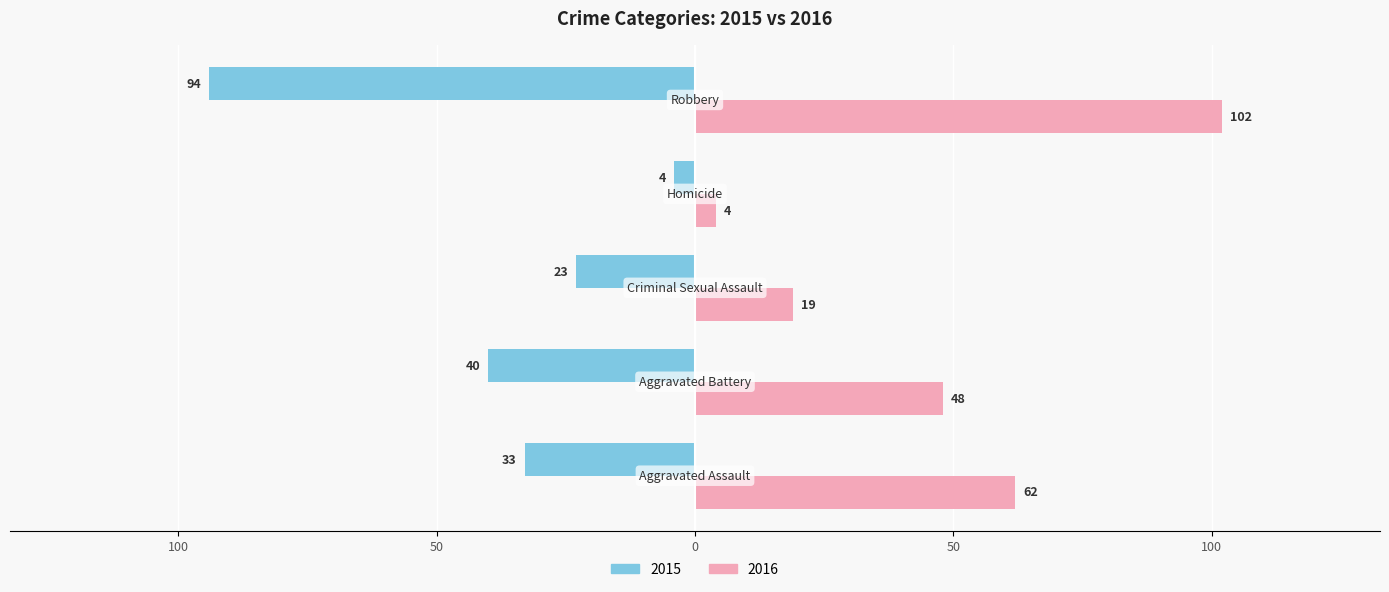

What is the label of the 3rd bar from the left?

Criminal Sexual Assault